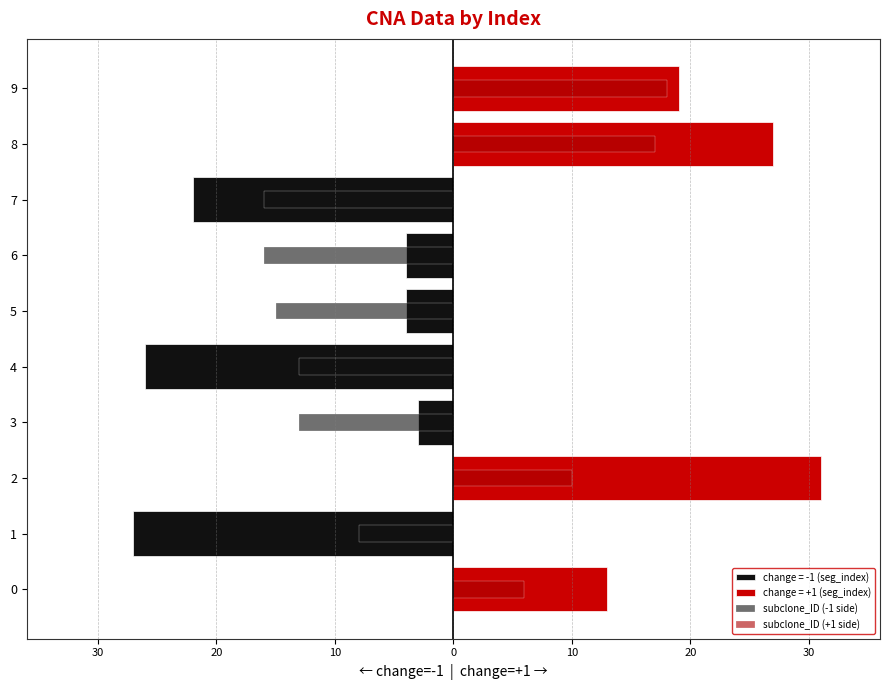

Is it true that subclone_ID (-1 side) equals -16 at 7?

True